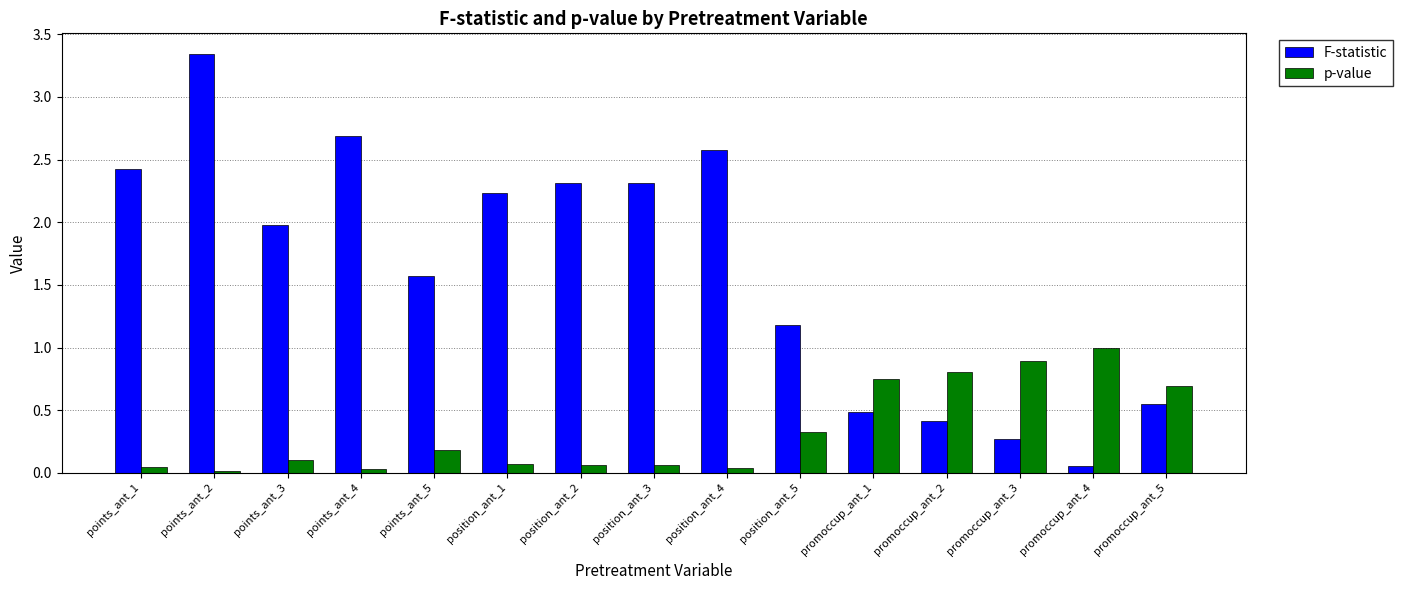

What is the label of the 3rd bar from the right?

promoccup_ant_3